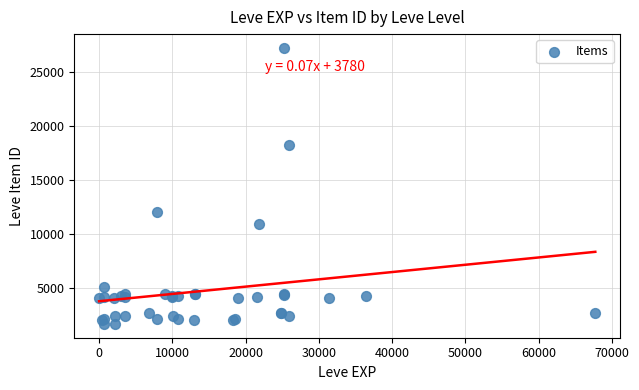

What Y value in the scatter plot is closest to 14448?

12018